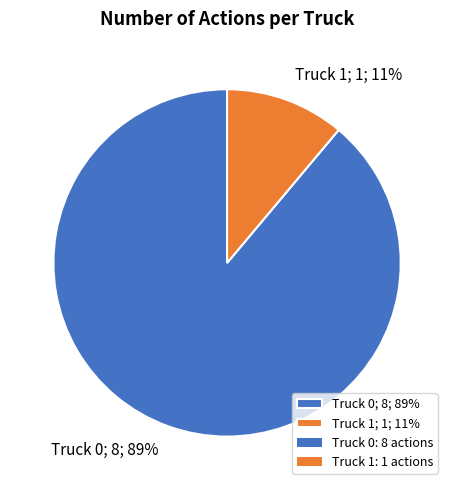

The Truck 1 slice represents 4% of the pie. True or false?

False